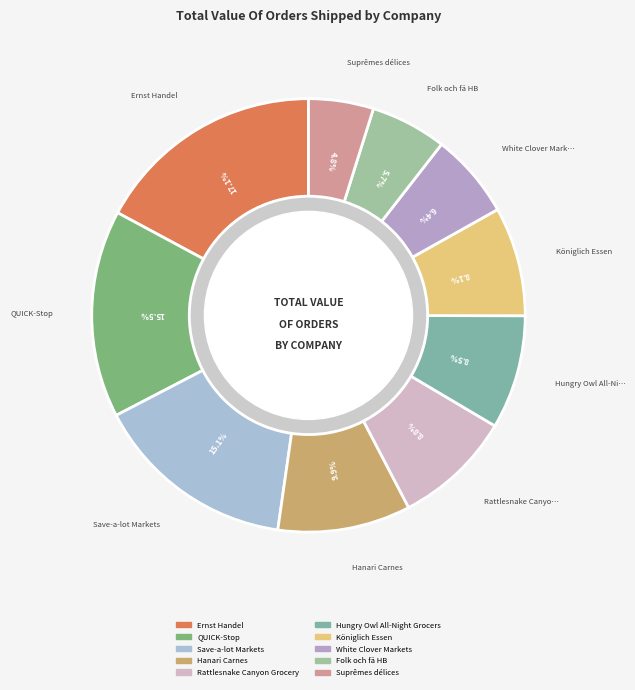

How many slices are in this pie chart?

10